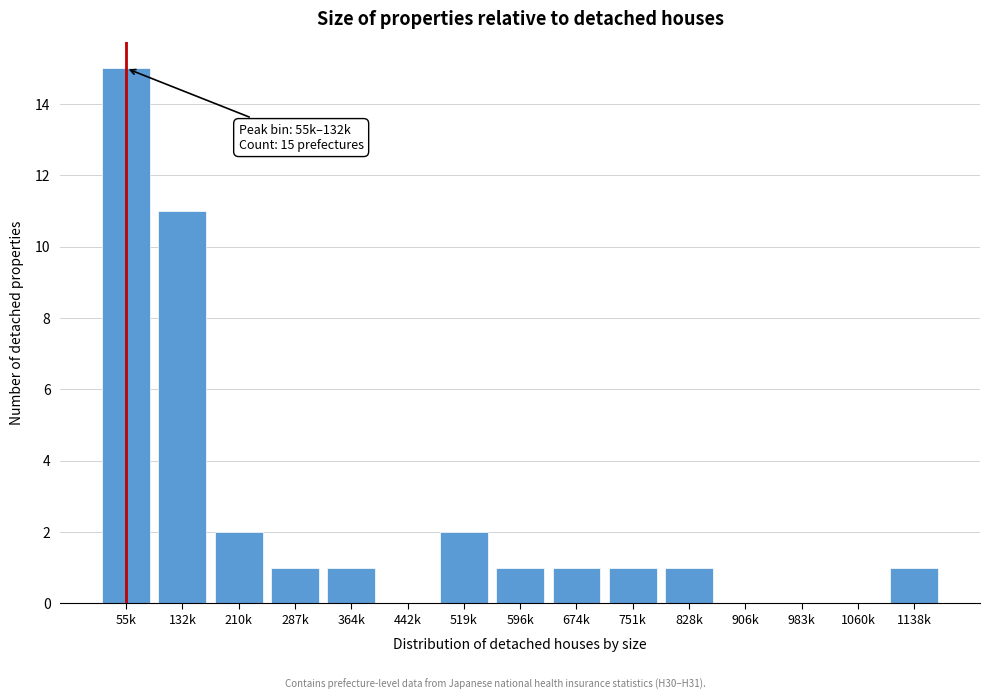

Reading left to right, list all the values displayed in this chart.

55k=15	132k=11	210k=2	287k=1	364k=1	442k=0	519k=2	596k=1	674k=1	751k=1	828k=1	906k=0	983k=0	1060k=0	1138k=1